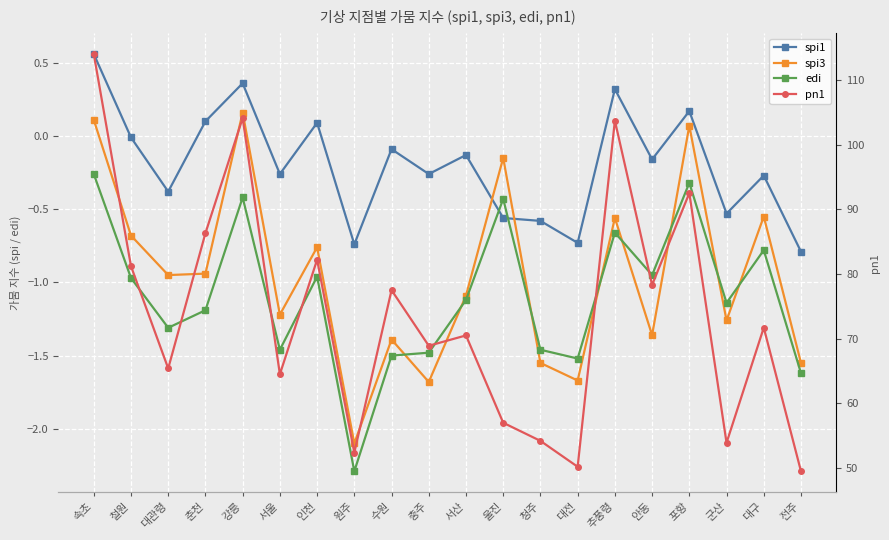

What are all the series names shown in the legend?

spi1, spi3, edi, pn1